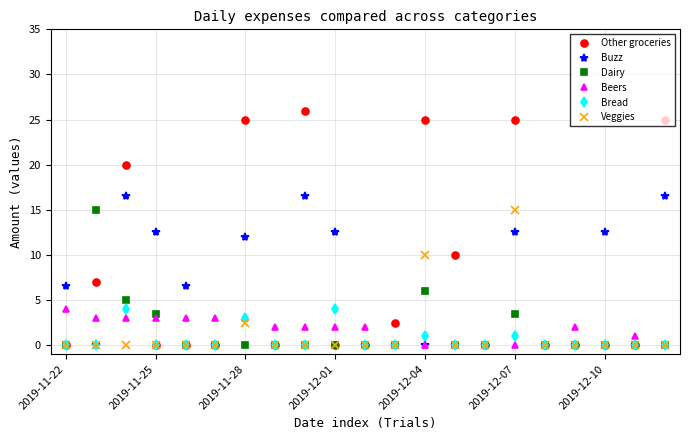

Which series has the widest spread of values?

Other groceries